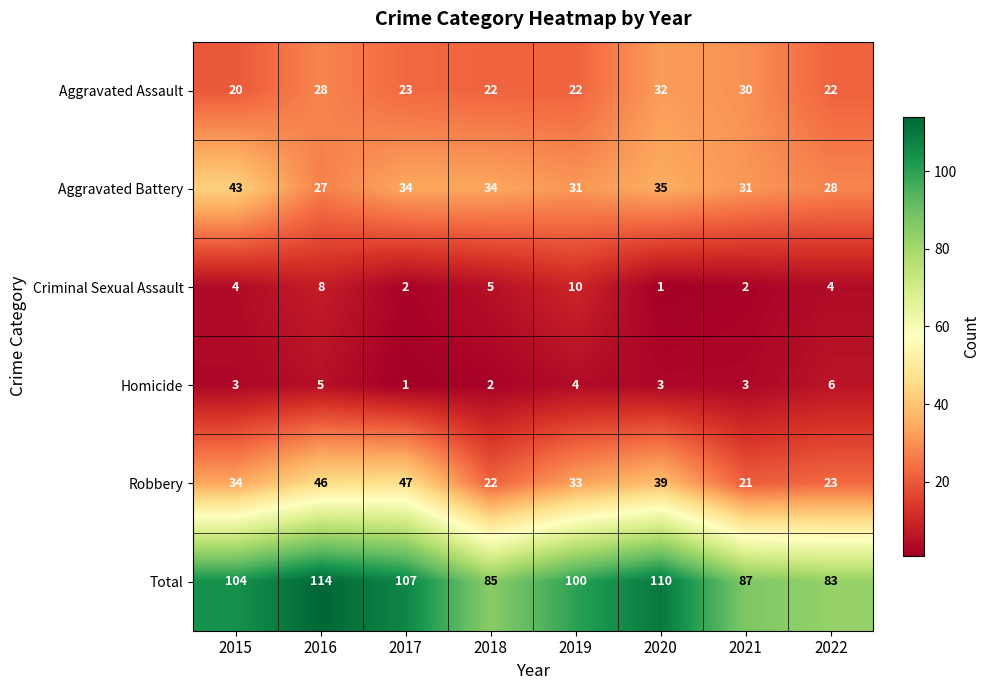

What is the difference between the highest and lowest values at 2018?

83